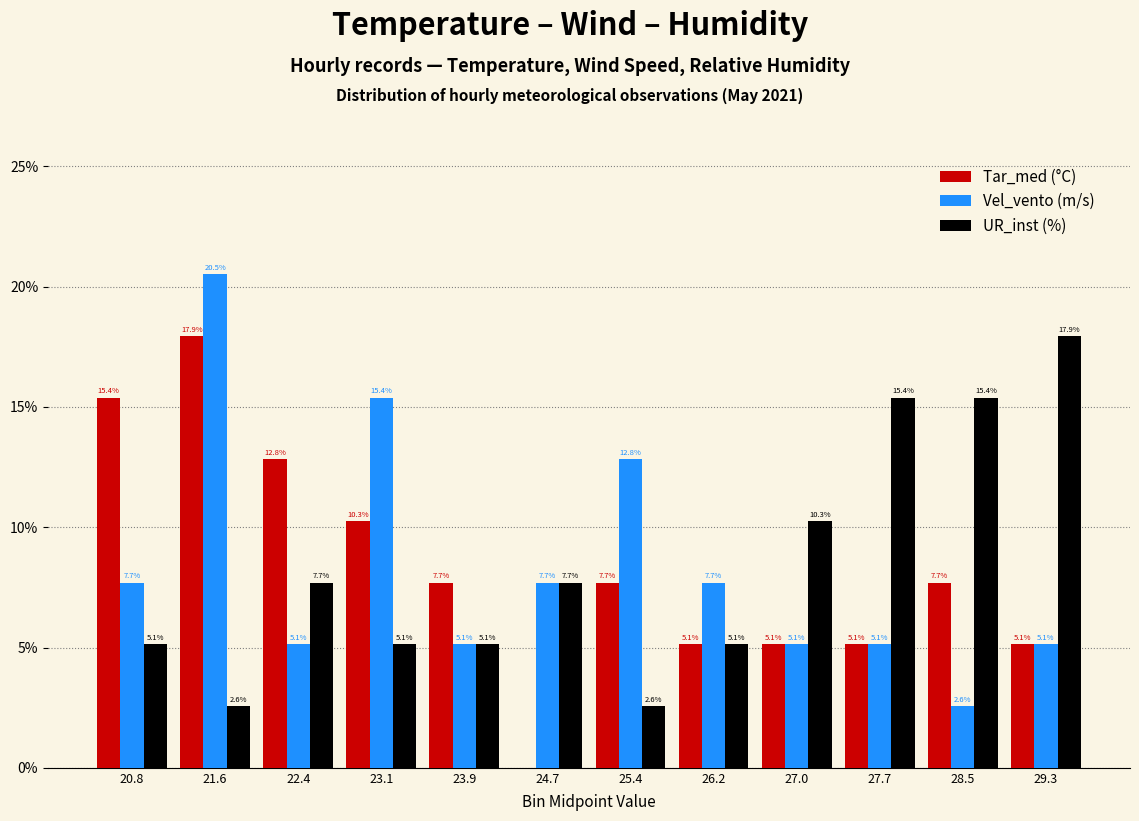

Reading left to right, list all the values displayed in this chart.

Tar_med (°C): 20.8=15.4	21.6=17.9	22.4=12.8	23.1=10.3	23.9=7.7	24.7=0.0	25.4=7.7	26.2=5.1	27.0=5.1	27.7=5.1	28.5=7.7	29.3=5.1
Vel_vento (m/s): 20.8=7.7	21.6=20.5	22.4=5.1	23.1=15.4	23.9=5.1	24.7=7.7	25.4=12.8	26.2=7.7	27.0=5.1	27.7=5.1	28.5=2.6	29.3=5.1
UR_inst (%): 20.8=5.1	21.6=2.6	22.4=7.7	23.1=5.1	23.9=5.1	24.7=7.7	25.4=2.6	26.2=5.1	27.0=10.3	27.7=15.4	28.5=15.4	29.3=17.9